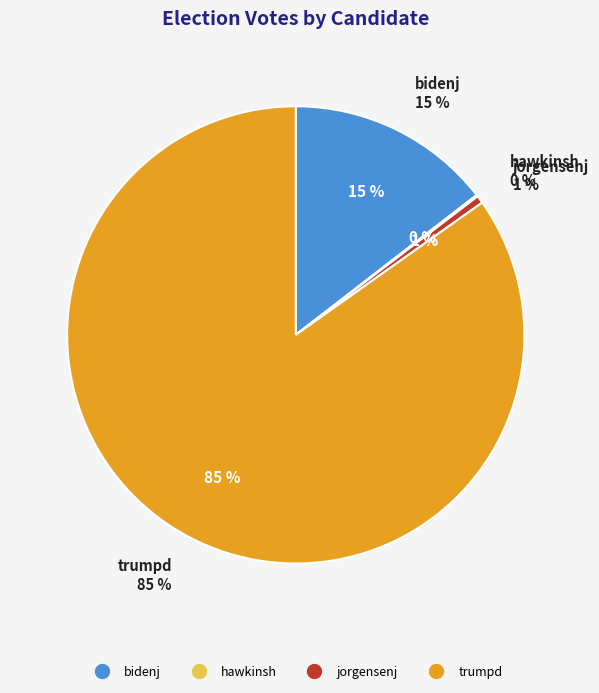

Which slice is the largest?

trumpd